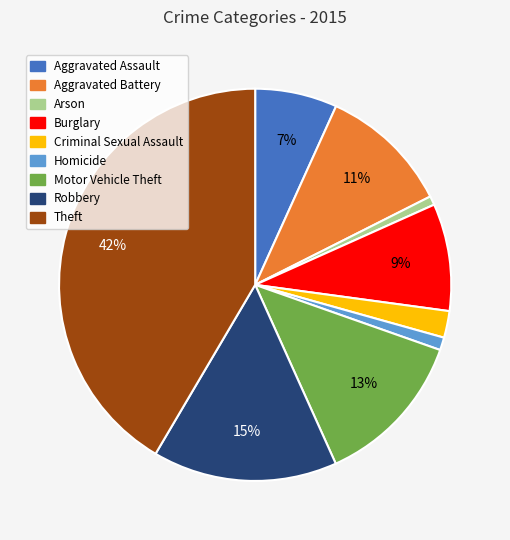

Is it true that Aggravated Assault is 17% of the pie?

False